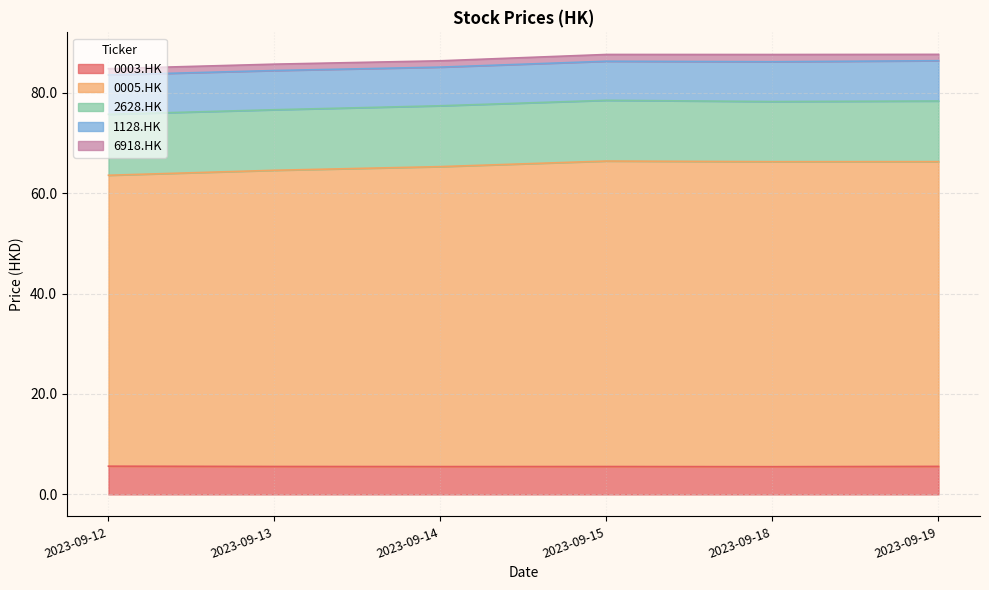

At which category does 0005.HK reach its first local peak?

2023-09-15